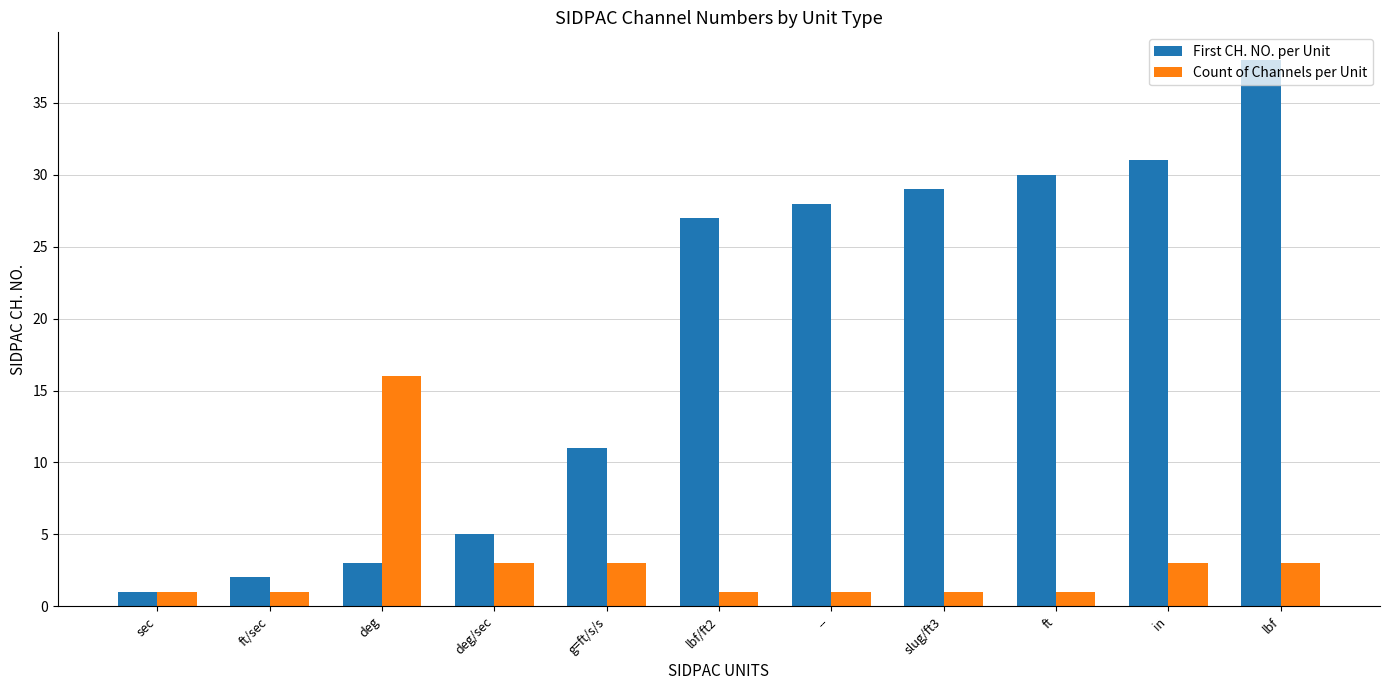

What is the minimum value for Count of Channels per Unit?

1